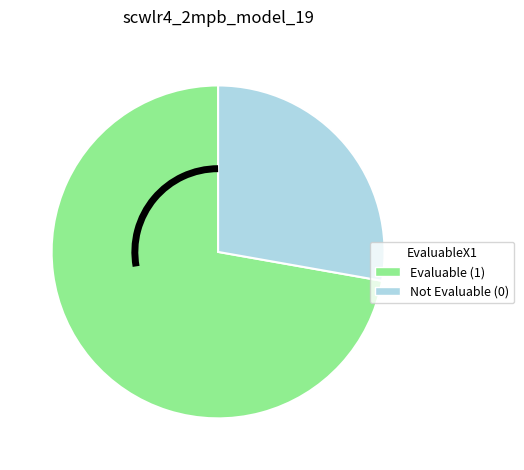

Does any single category account for the majority?

Yes